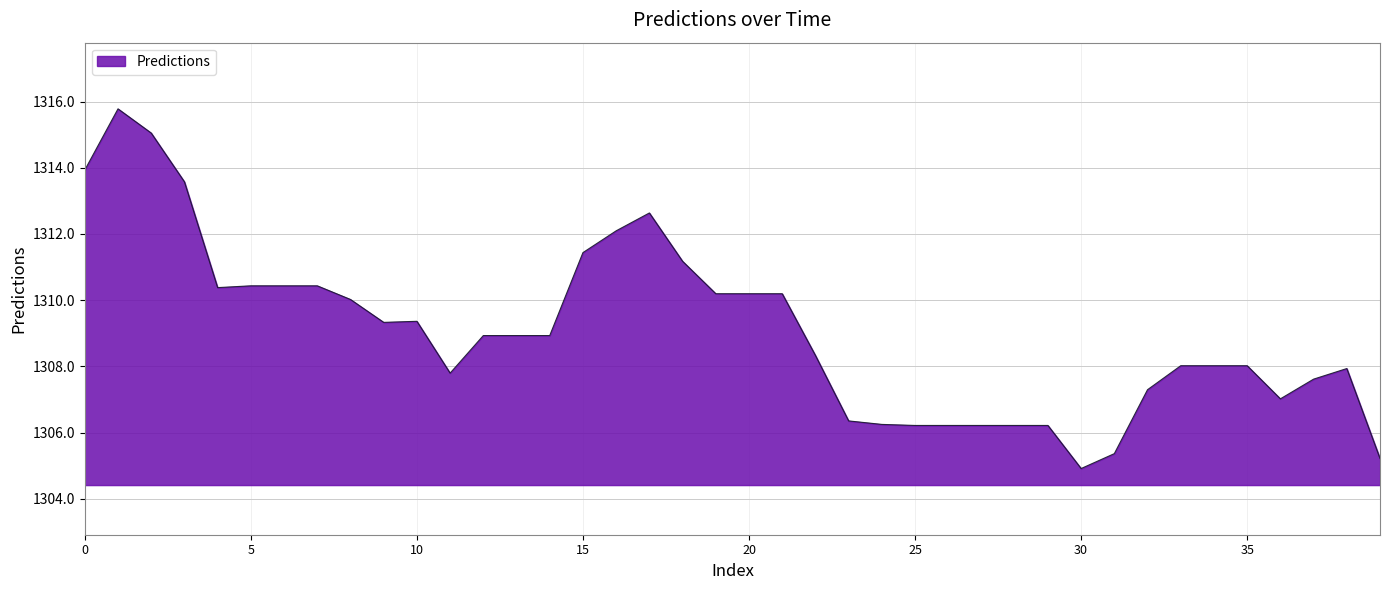

What is the maximum value shown in the chart?

1315.8